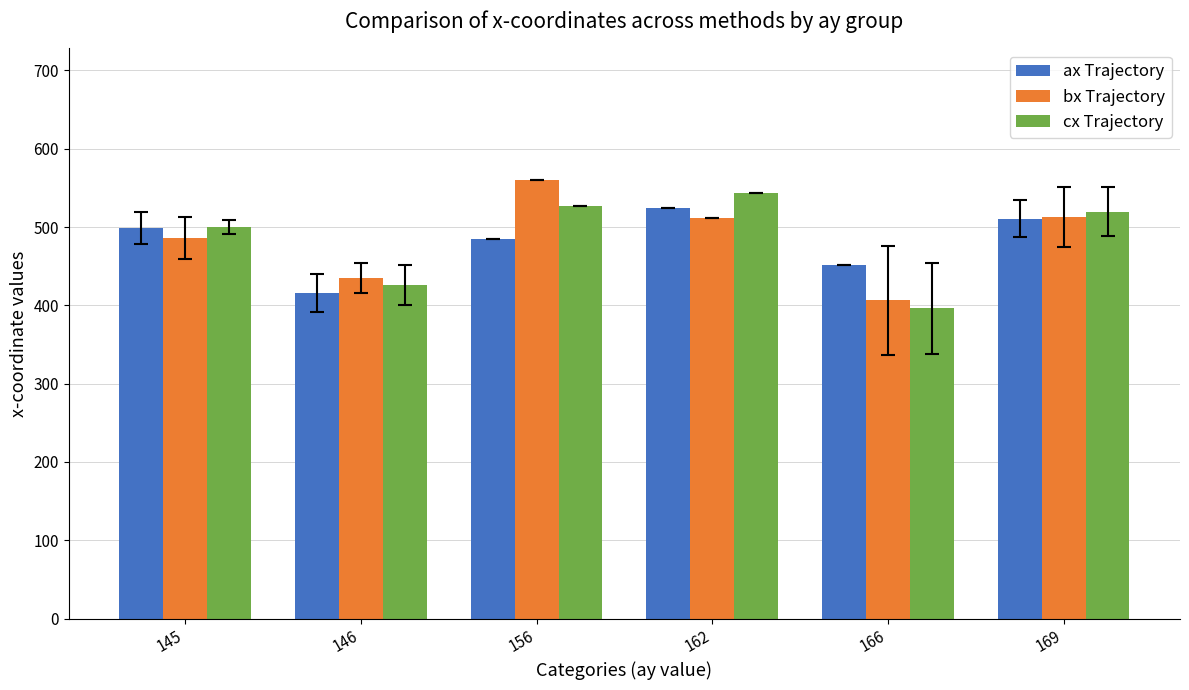

List the series in order of their peak value, lowest first.

ax Trajectory, cx Trajectory, bx Trajectory